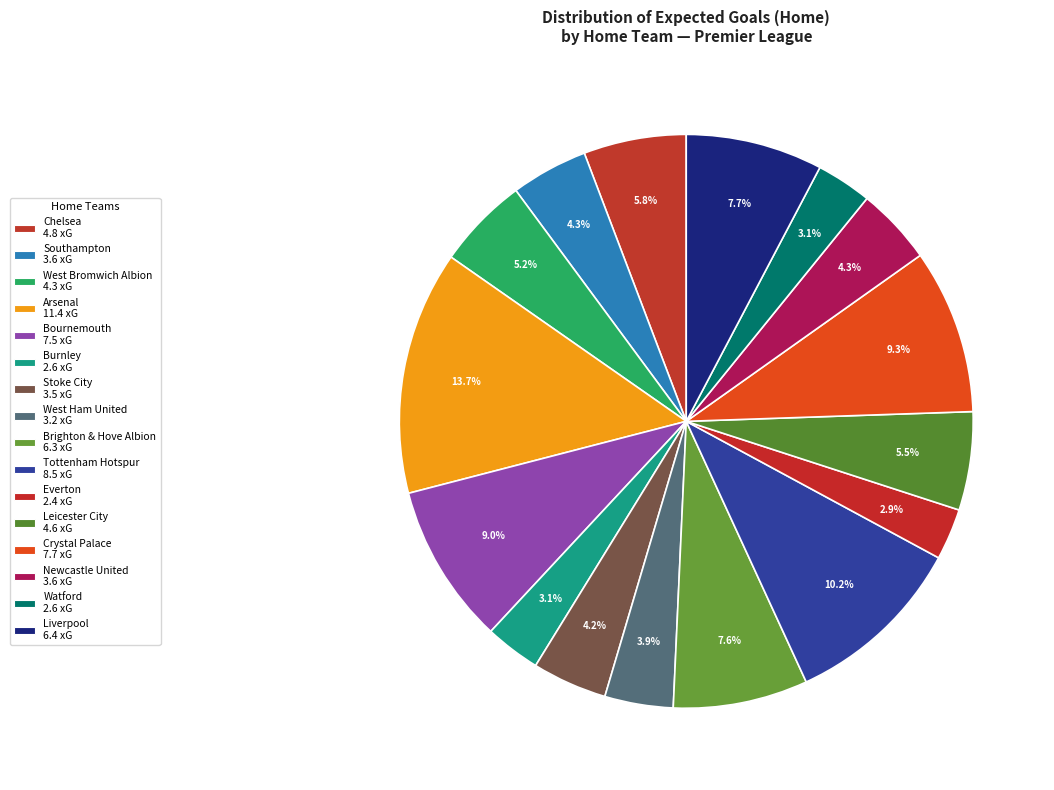

Count the number of slices in the pie.

16